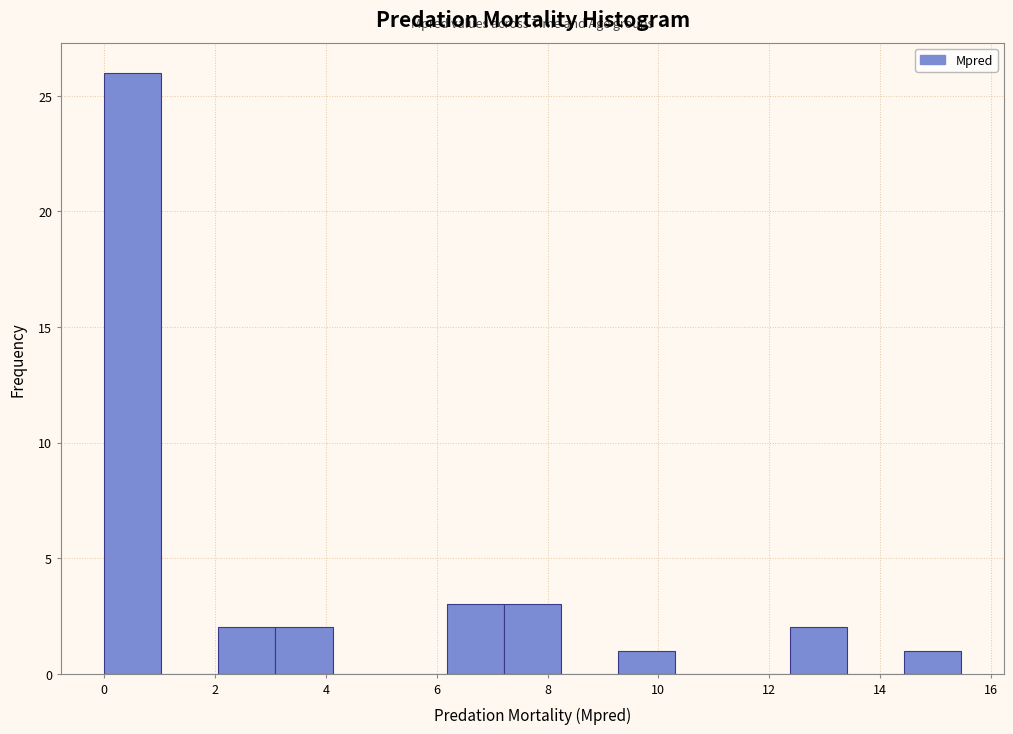

Reading left to right, transcribe this chart: for each bar, give the range it covers on the x-axis and its height. Neither the bar edges nor the heights are printed on the chart, so give them approximately, as read against the axes.

0.0 to 1.0: 26
1.0 to 2.0: 0
2.0 to 3.0: 2
3.0 to 4.2: 2
4.2 to 5.2: 0
5.2 to 6.2: 0
6.2 to 7.2: 3
7.2 to 8.2: 3
8.2 to 9.2: 0
9.2 to 10.4: 1
10.4 to 11.4: 0
11.4 to 12.4: 0
12.4 to 13.4: 2
13.4 to 14.4: 0
14.4 to 15.4: 1